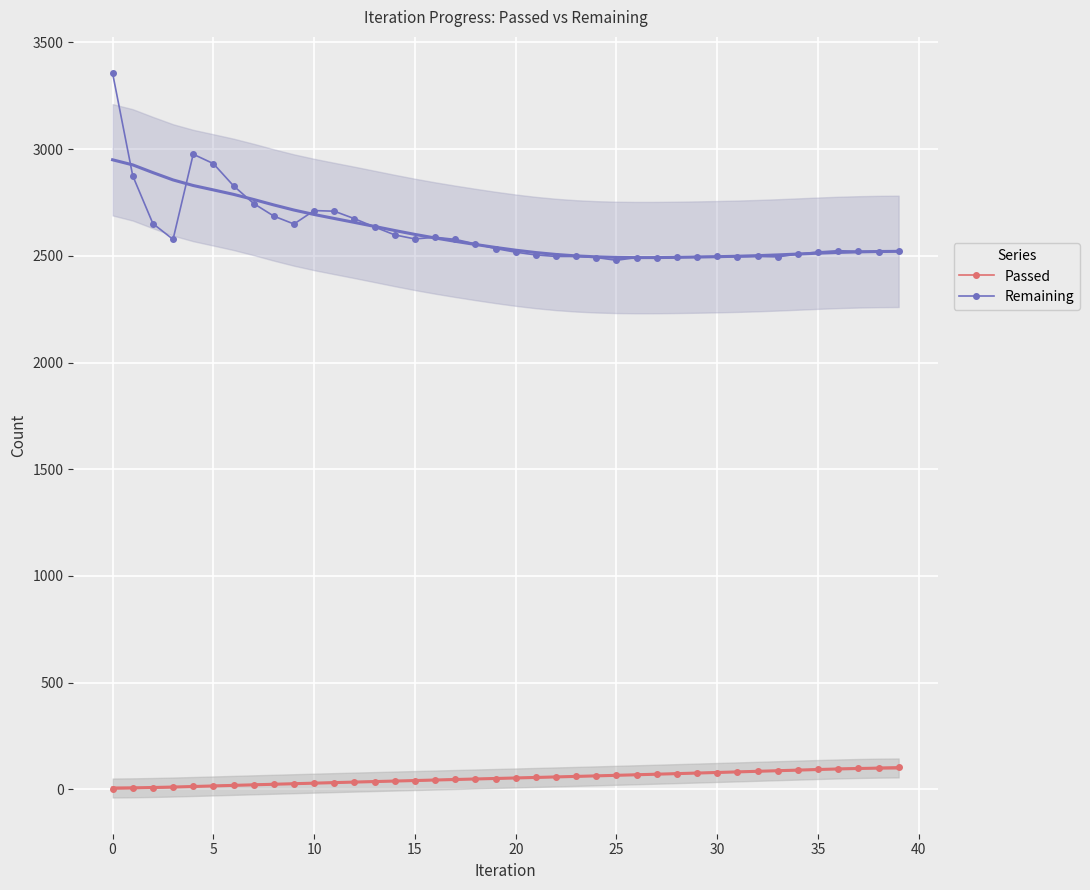

The Remaining series shows 2517 at 20. True or false?

True